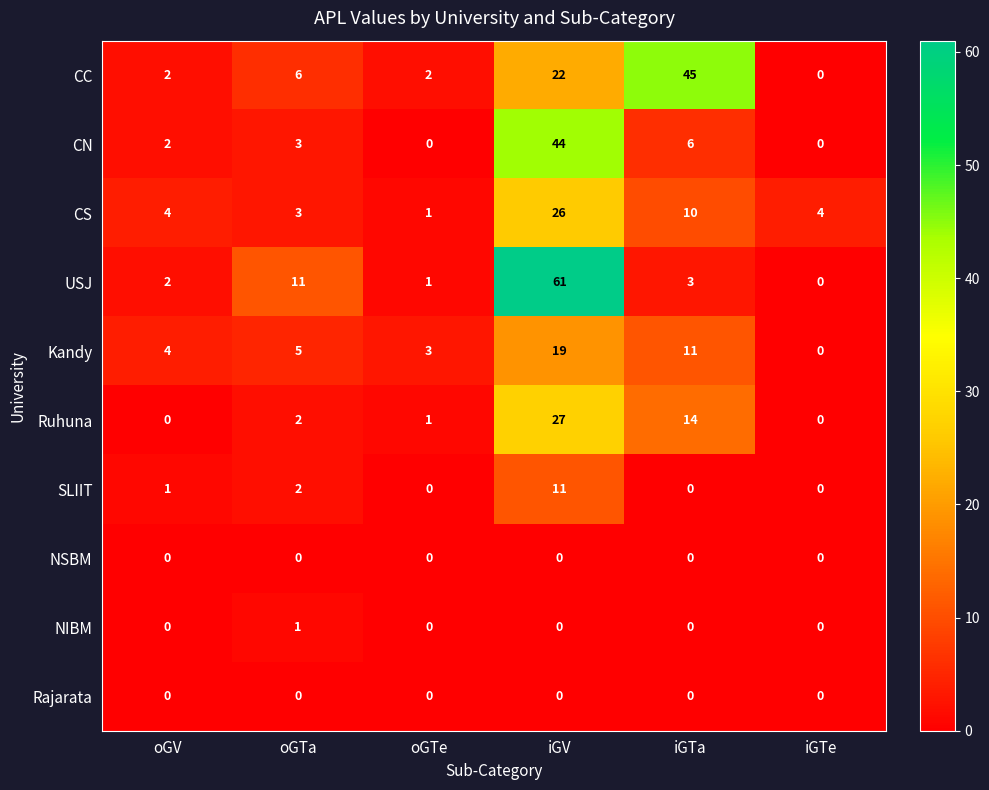

Is it true that SLIIT equals 2 at oGV?

False